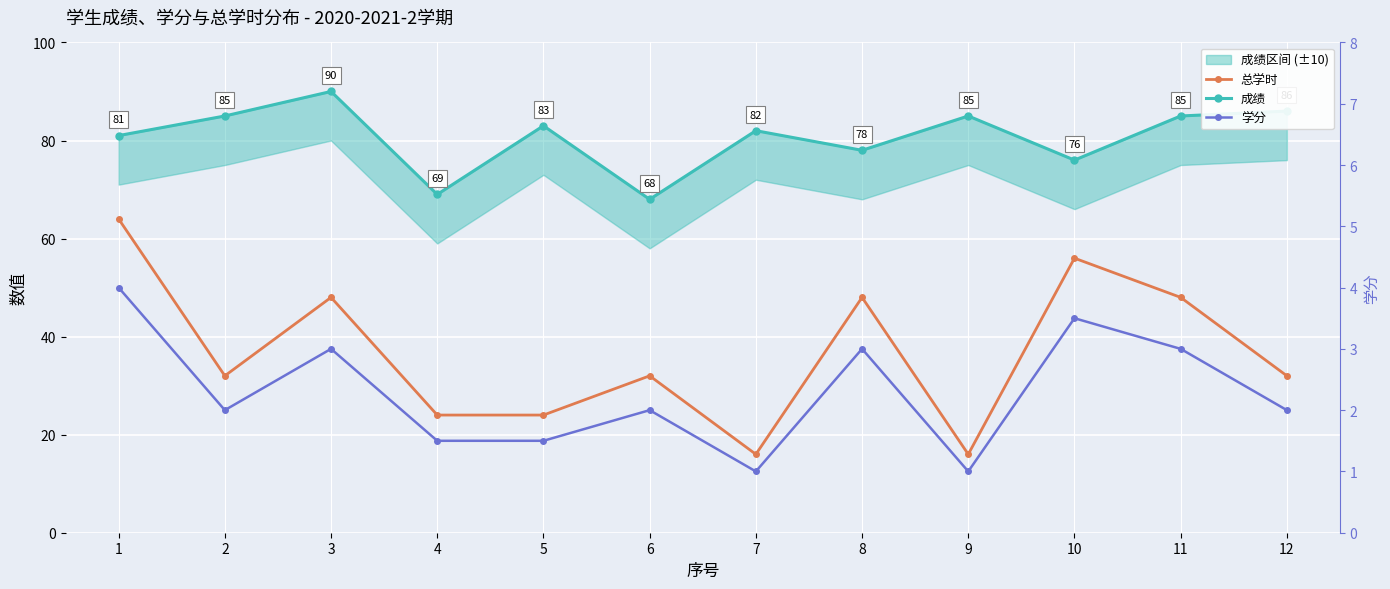

Read the 学分 value at 10.

3.5